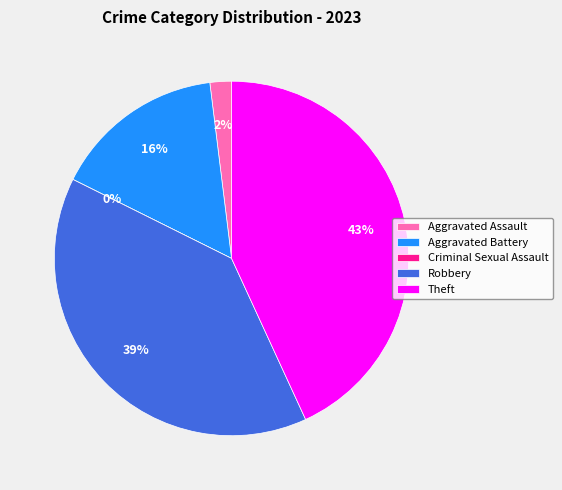

What percentage do Theft and Aggravated Battery together represent?

58.8%